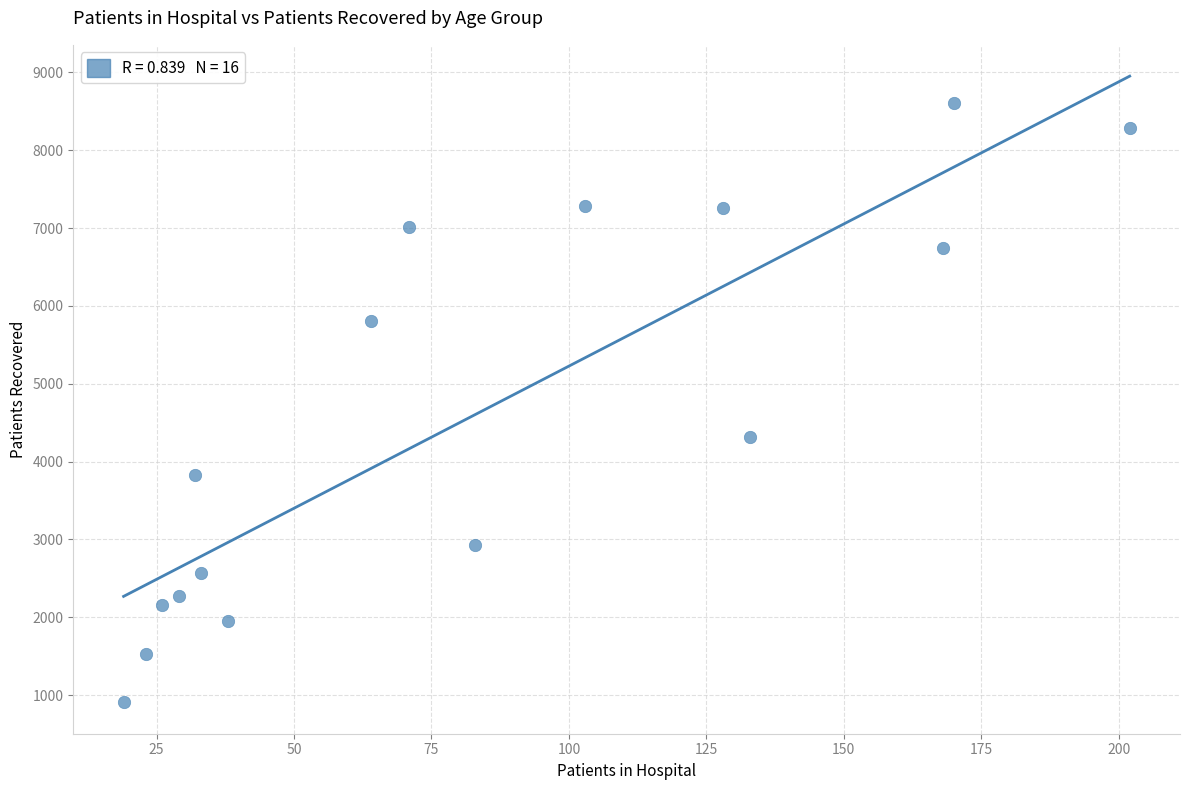

What Y value in the scatter plot is closest to 4759?

4318